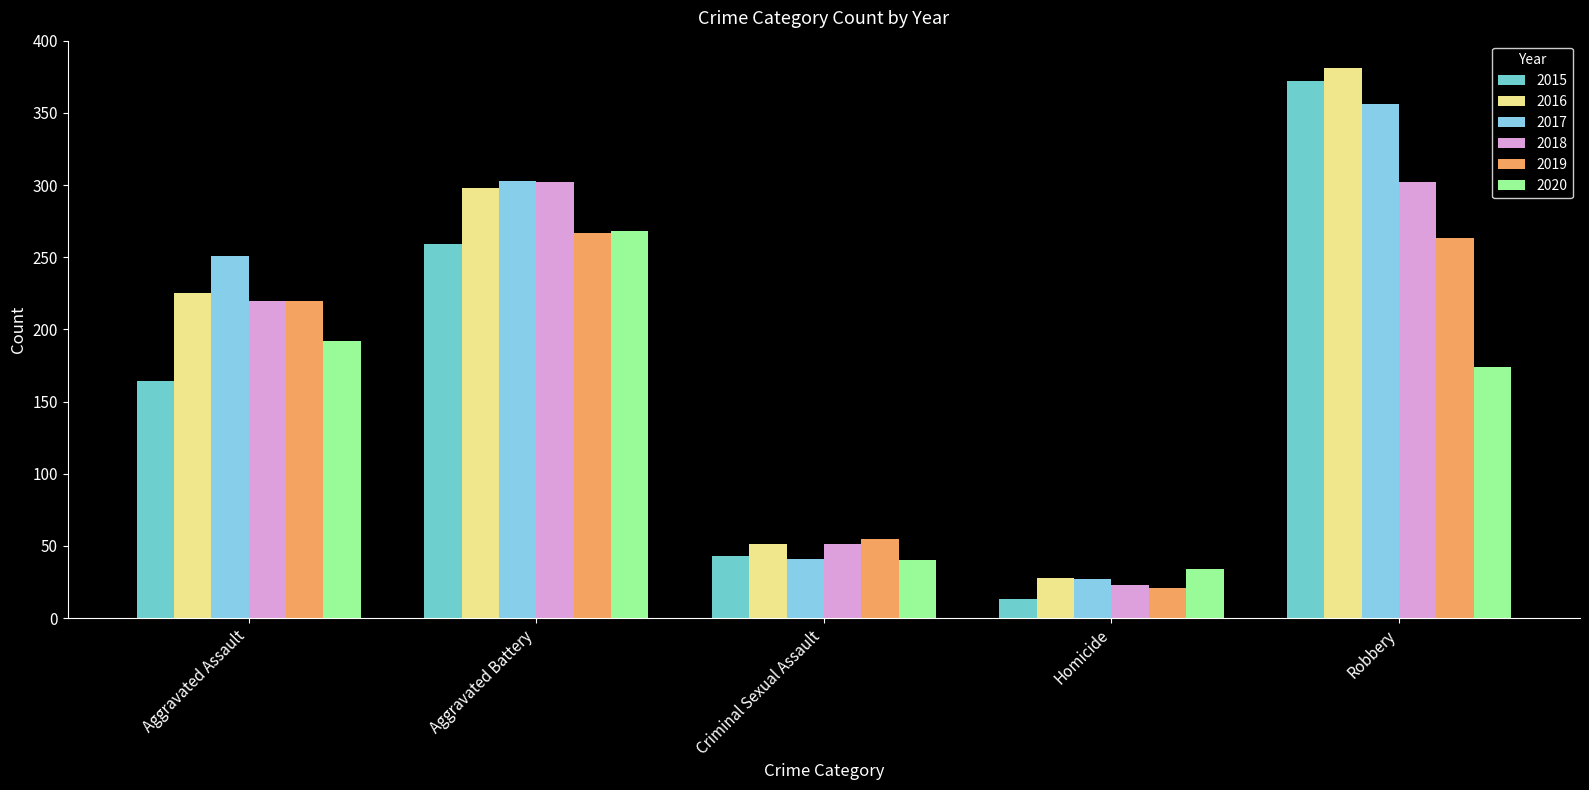

What is the average value of the 2019 series?

165